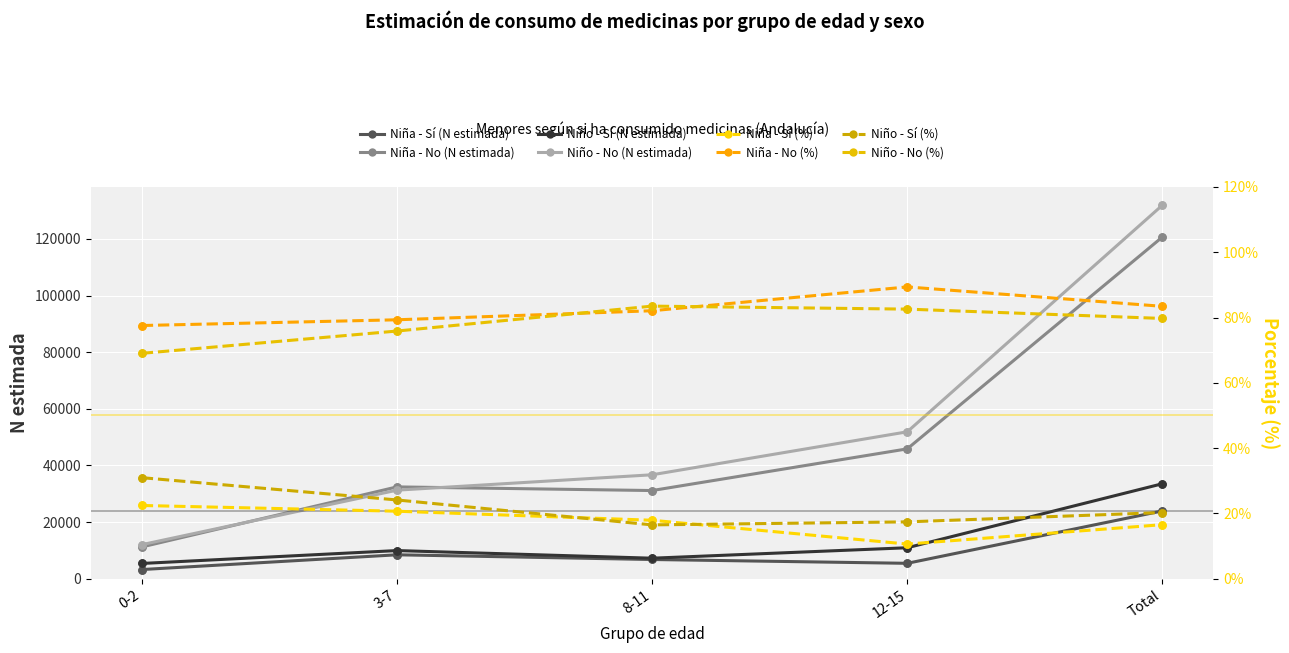

At how many categories does at least one series exceed 73239?

1